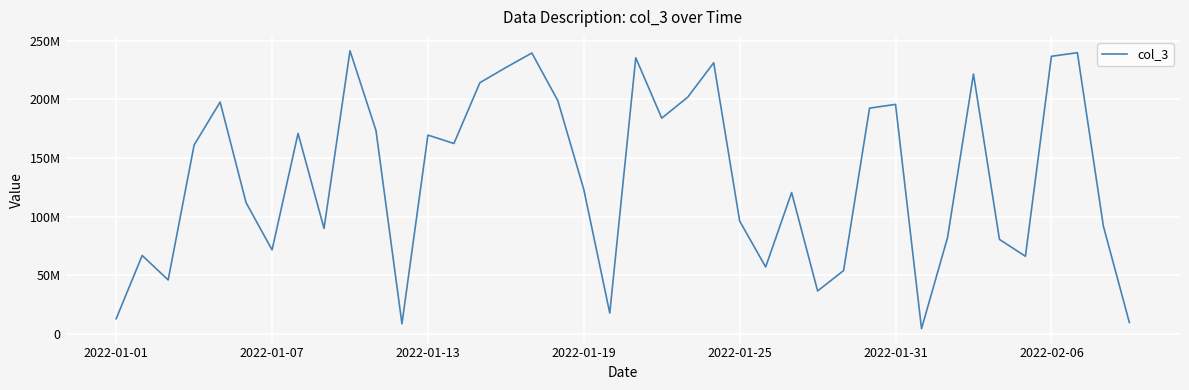

Does the chart have visible grid lines?

Yes